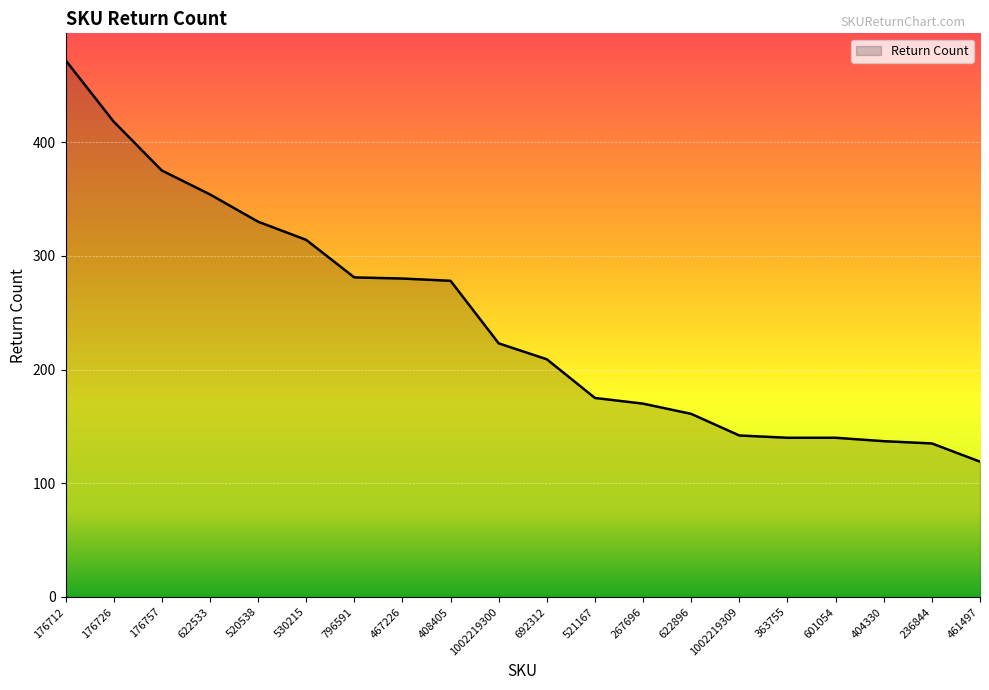

What is the sum of all values?

4853